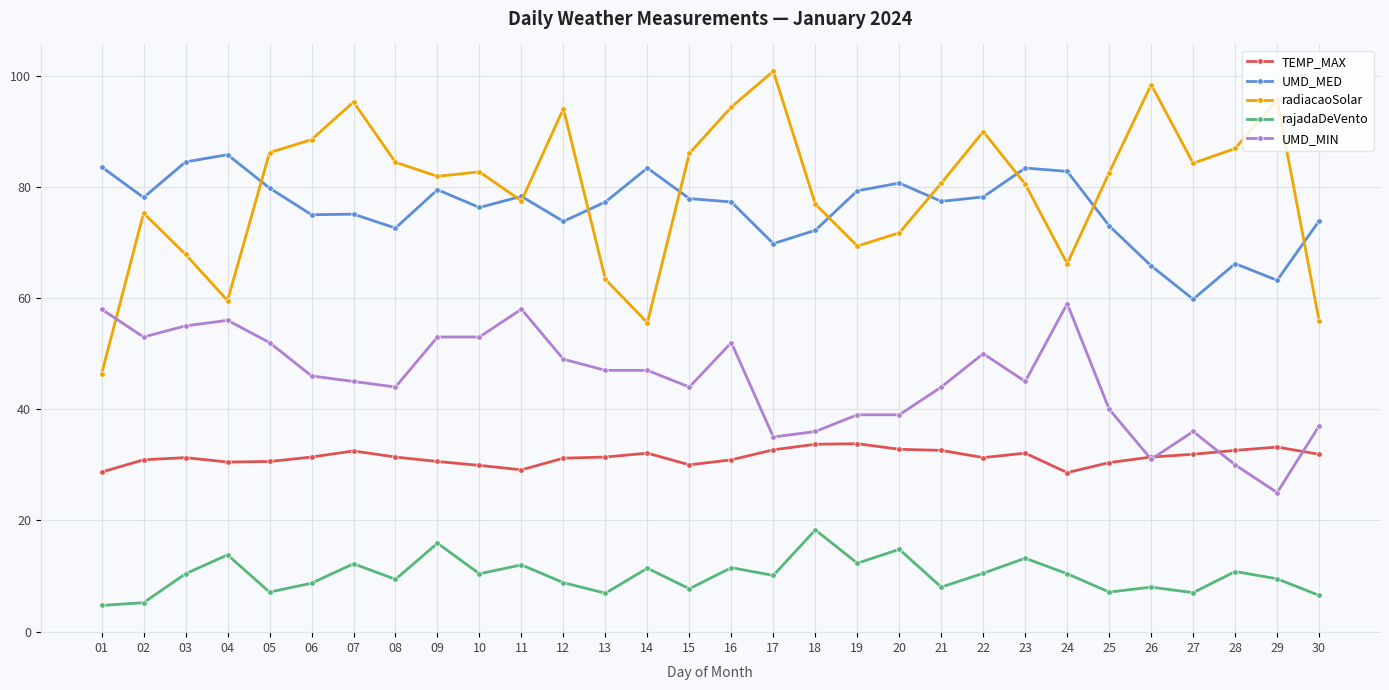

What is the spread (max minus min) of values at 17?

90.7